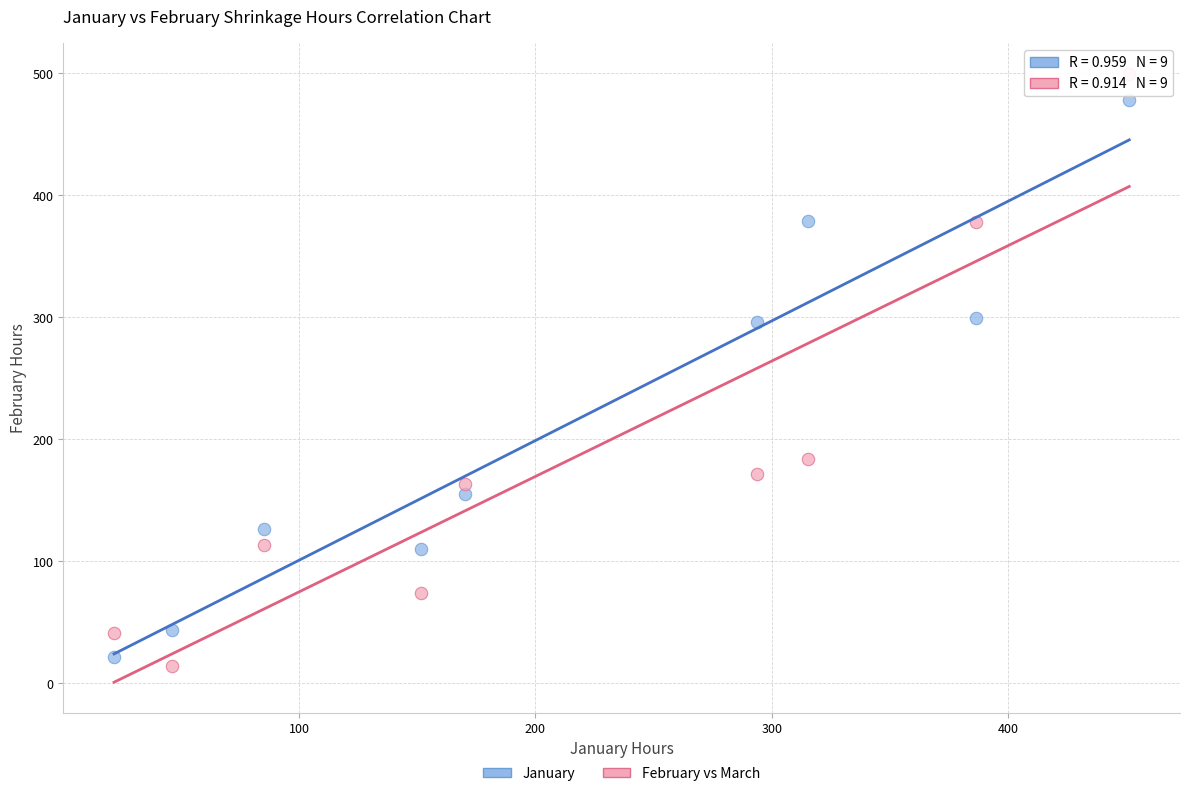

Which series reaches the maximum Y coordinate?

February vs March